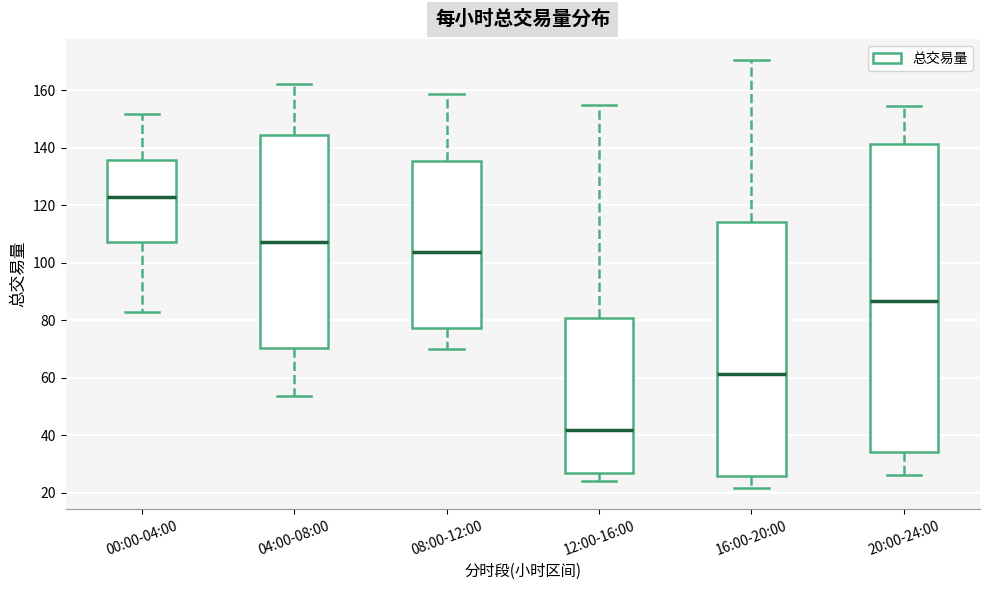

Which box is the tallest, from its lower edge to its upper edge?

20:00-24:00